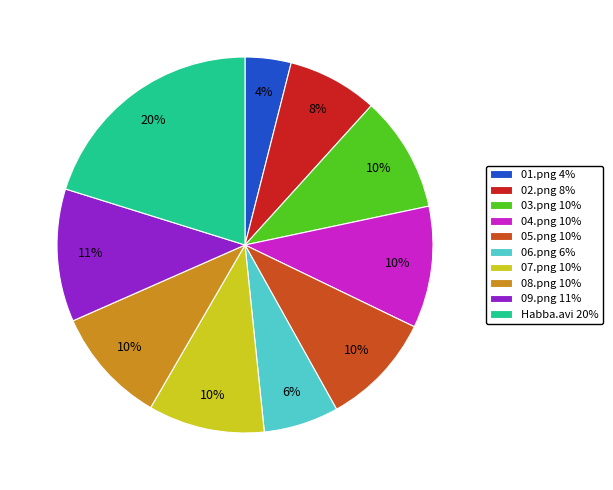

How many slices are in this pie chart?

10